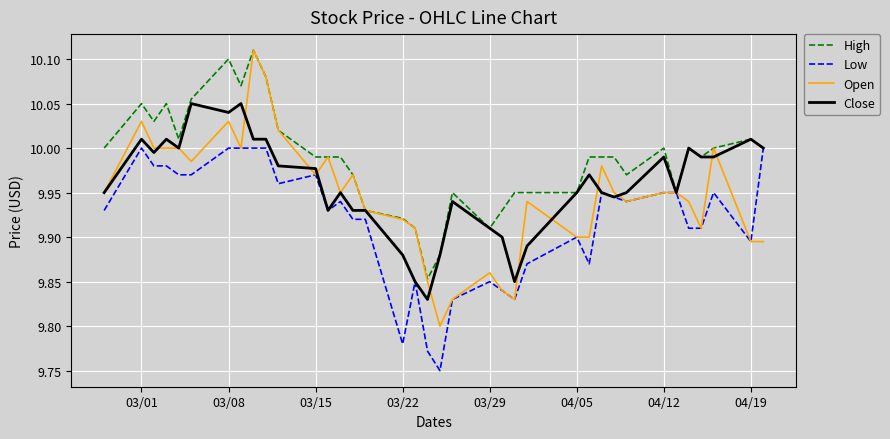

List the series in order of their overall mean, highest first.

High, Close, Open, Low